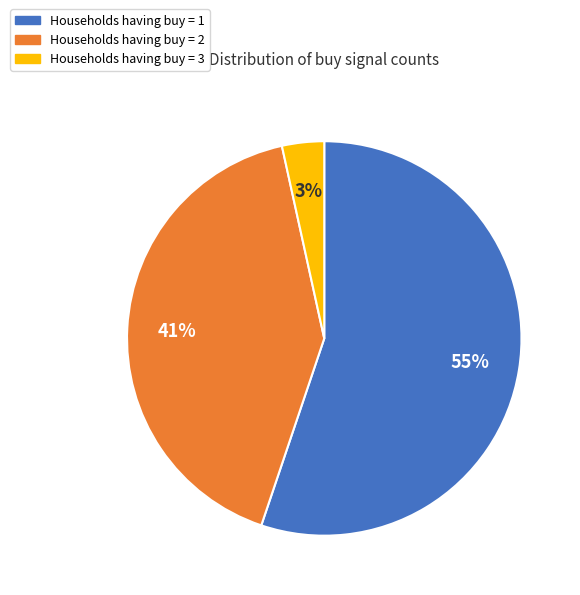

To the nearest percent, what is the average slice percentage?

33%